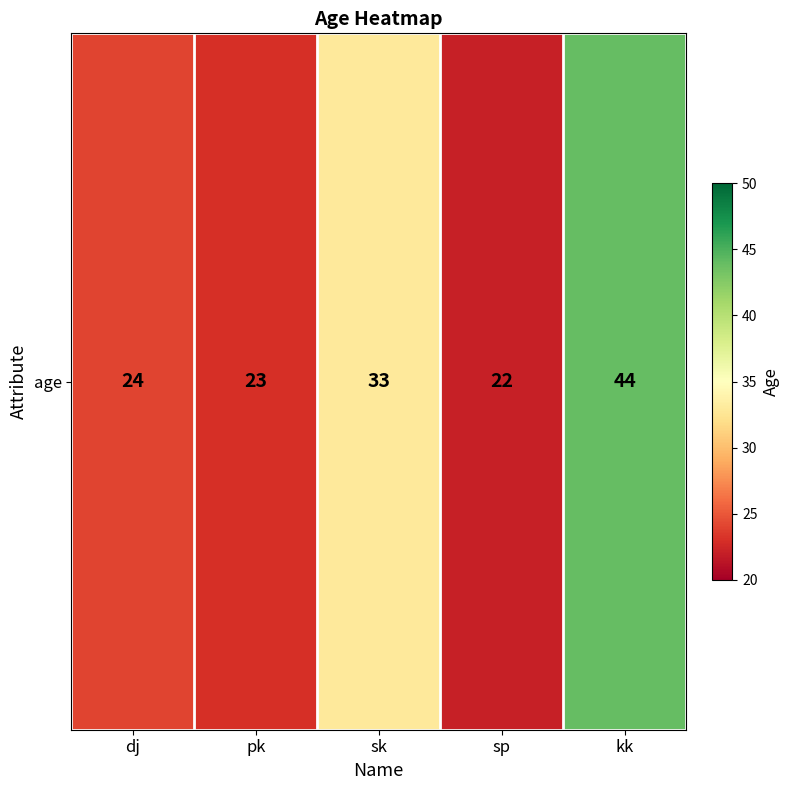

What is the difference between the values at sk and kk?

11